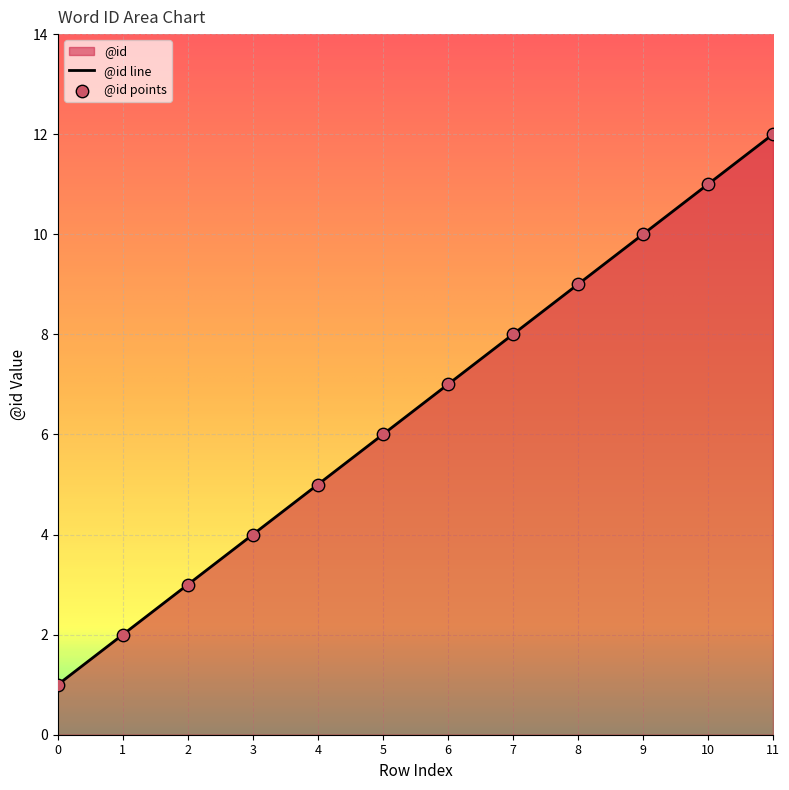

What is the change in value from 4 to 8?

+4